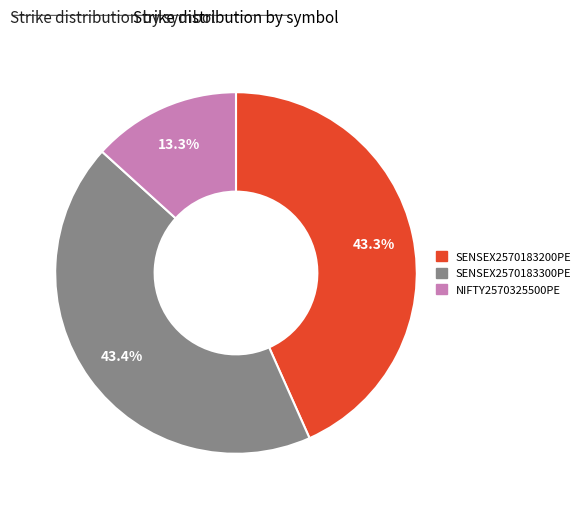

Count the number of slices in the pie.

3